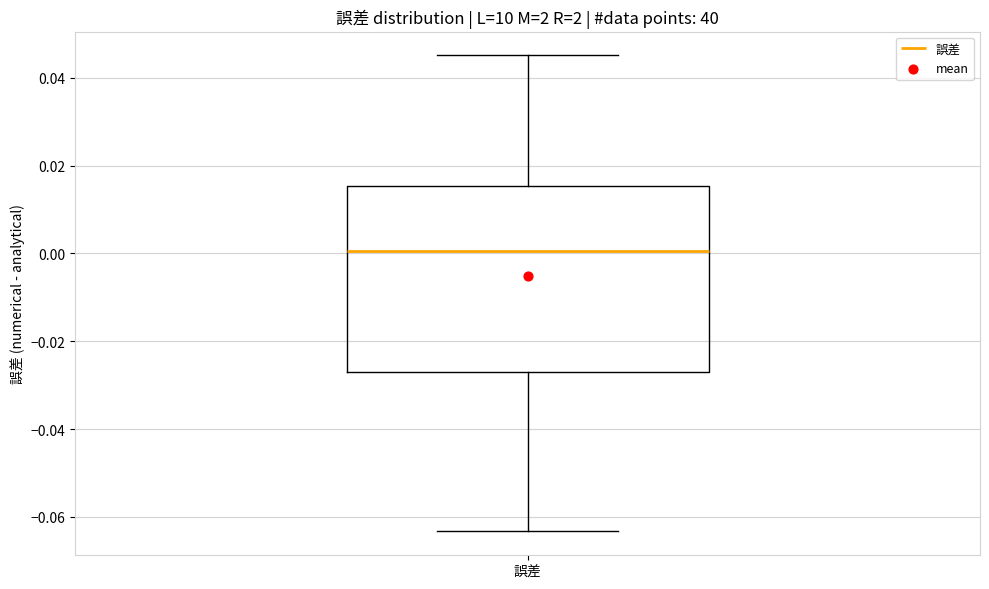

Read this box plot against the y-axis: the position of the median line, the range covered by the box, and the ends of both whiskers. The values are not printed on the chart, so give them approximately, as read against the axis.

median 0.000, box -0.028 to 0.016, whiskers -0.064 to 0.046